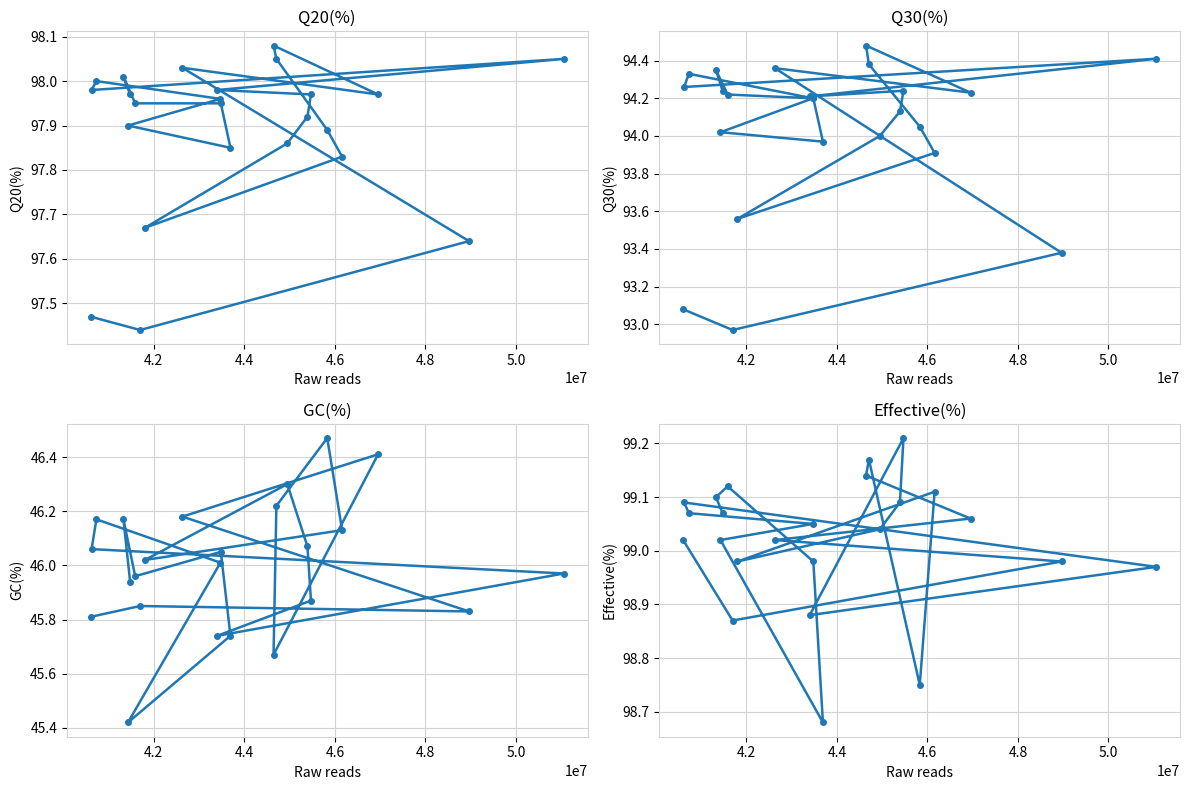

Does the chart have visible grid lines?

Yes